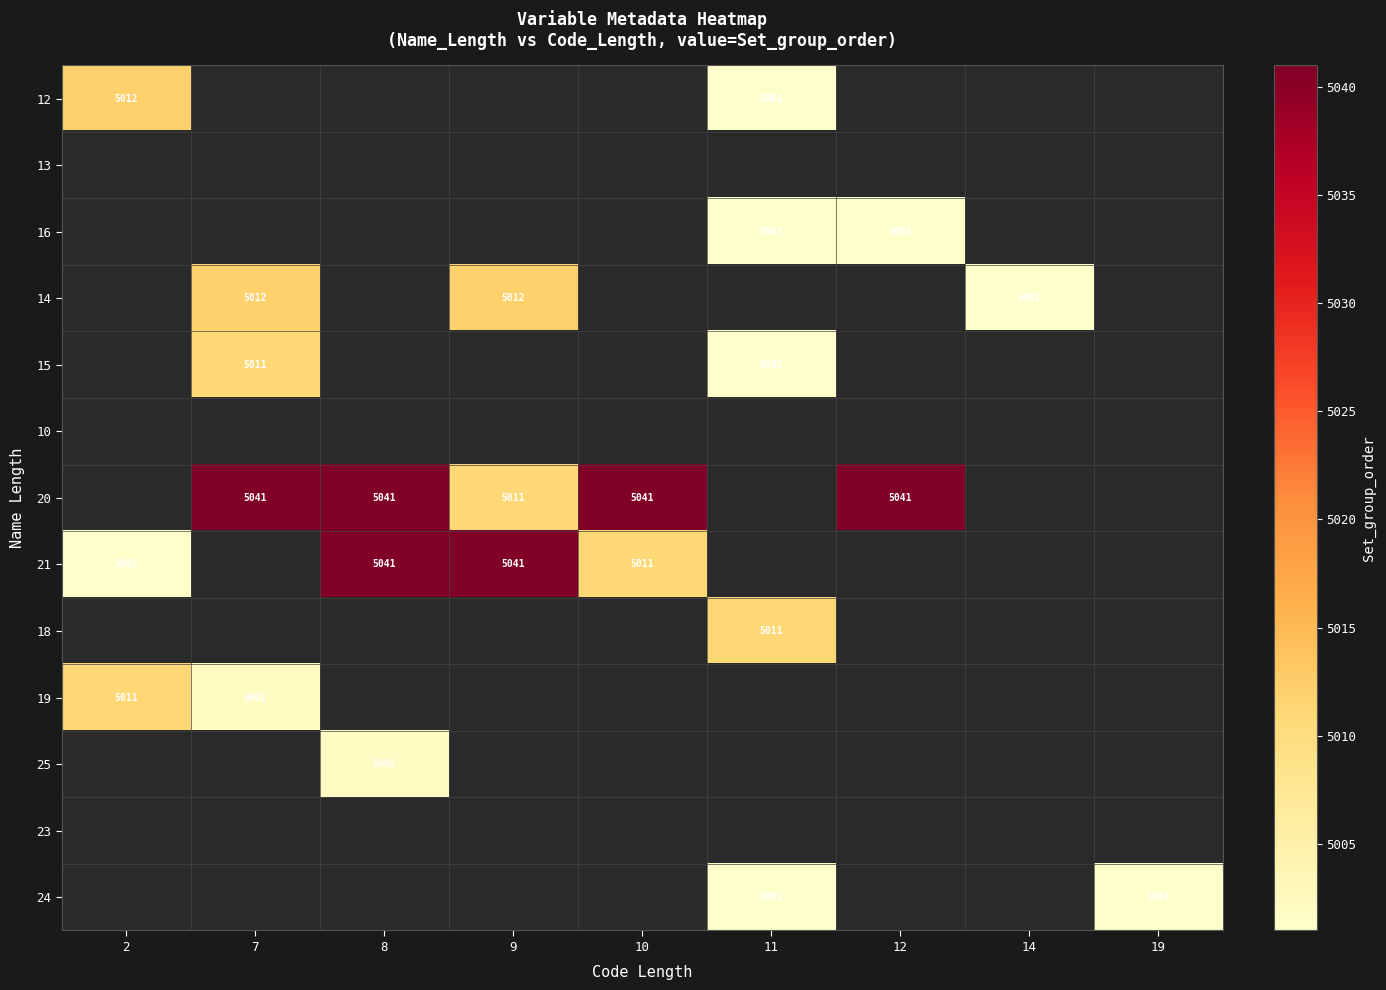

What is the difference between the highest and lowest values at 2?

11.0